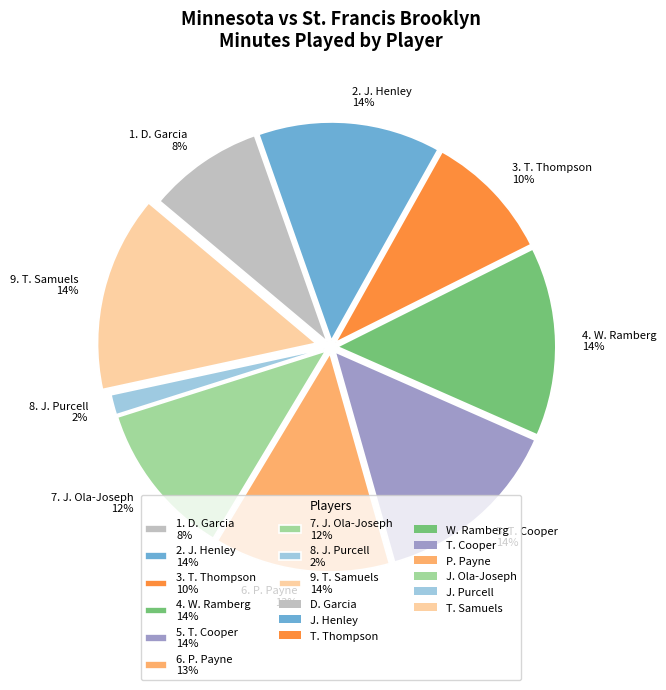

What percentage is the 4. W. Ramberg 14% slice, to the nearest percent?

14%